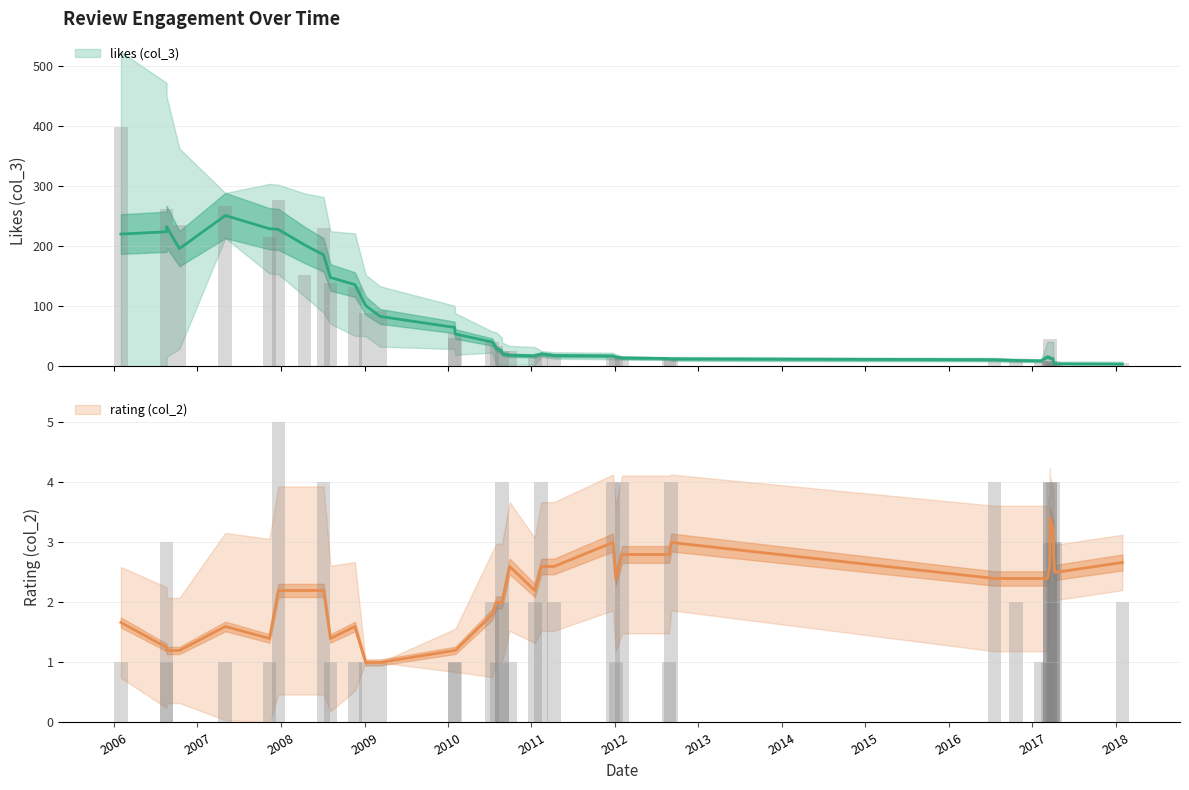

Which series has the largest range (max minus min)?

likes (col_3)